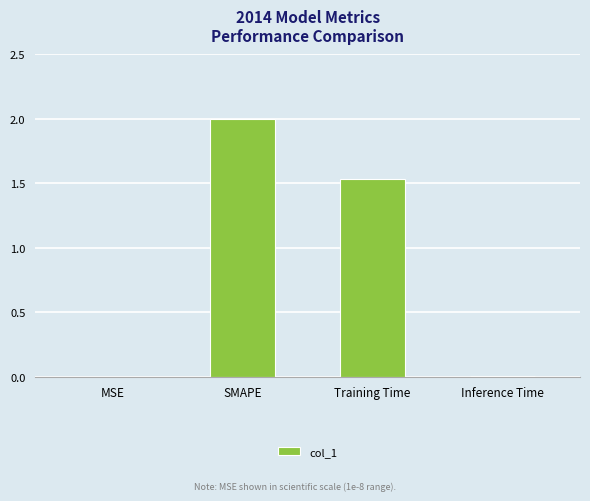

What is the sum of all values?

3.5